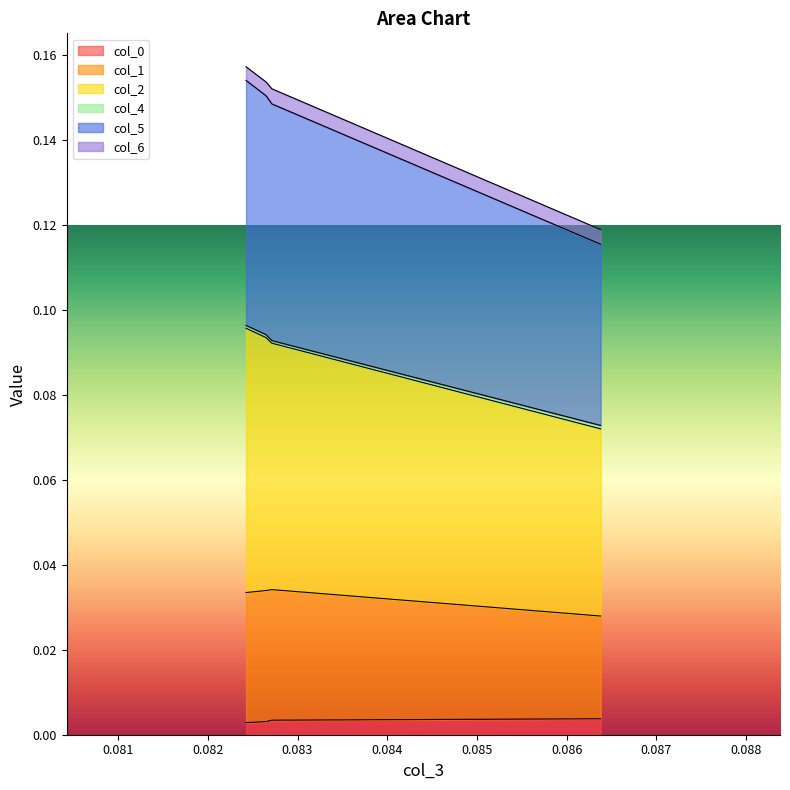

True or false: col_5 and col_2 intersect in this chart.

False